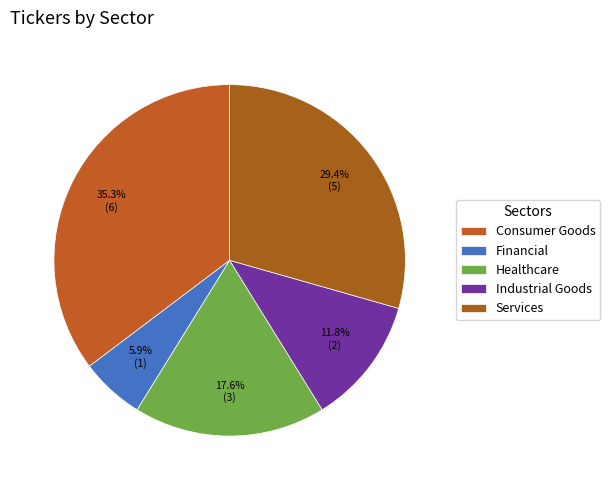

How many slices are in this pie chart?

5